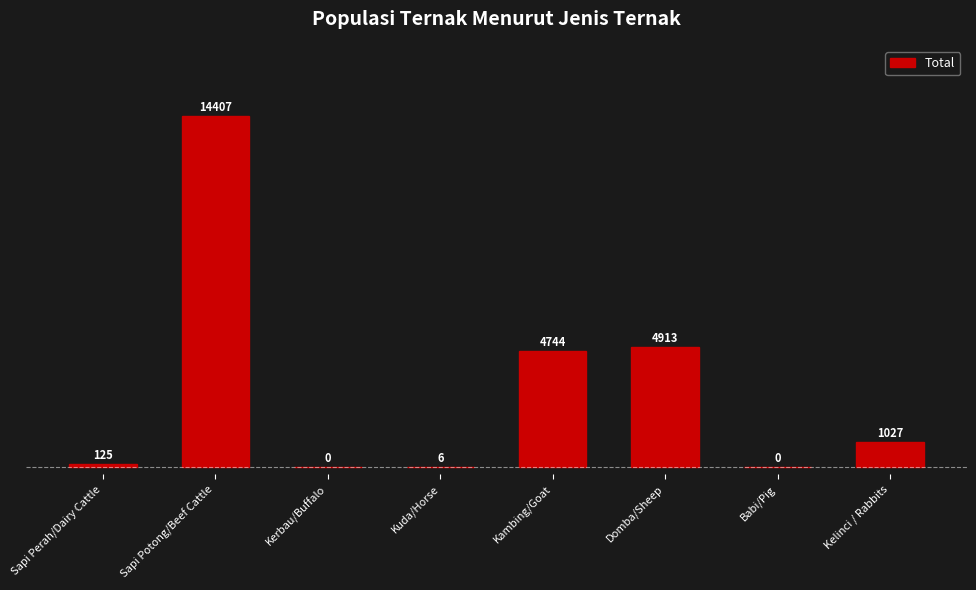

Is it true that the value at Kambing/Goat is 6381?

False